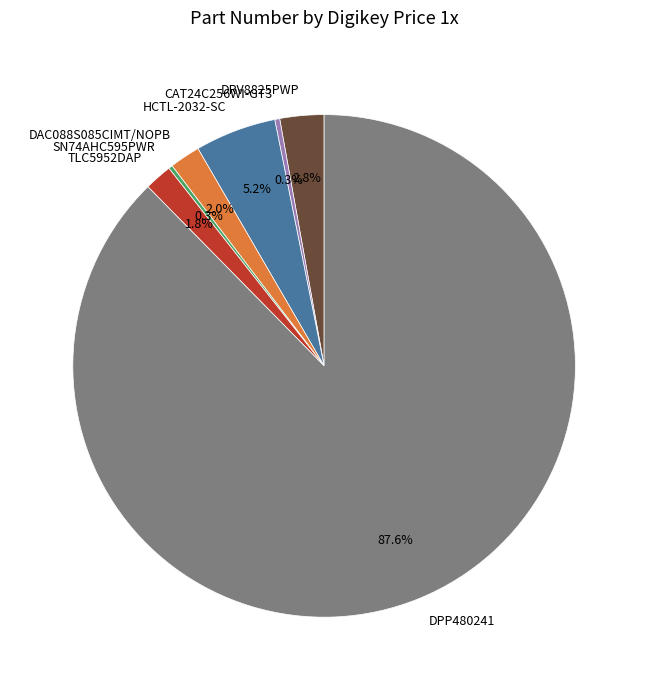

What percentage do DAC088S085CIMT/NOPB and HCTL-2032-SC together represent?

7.2%